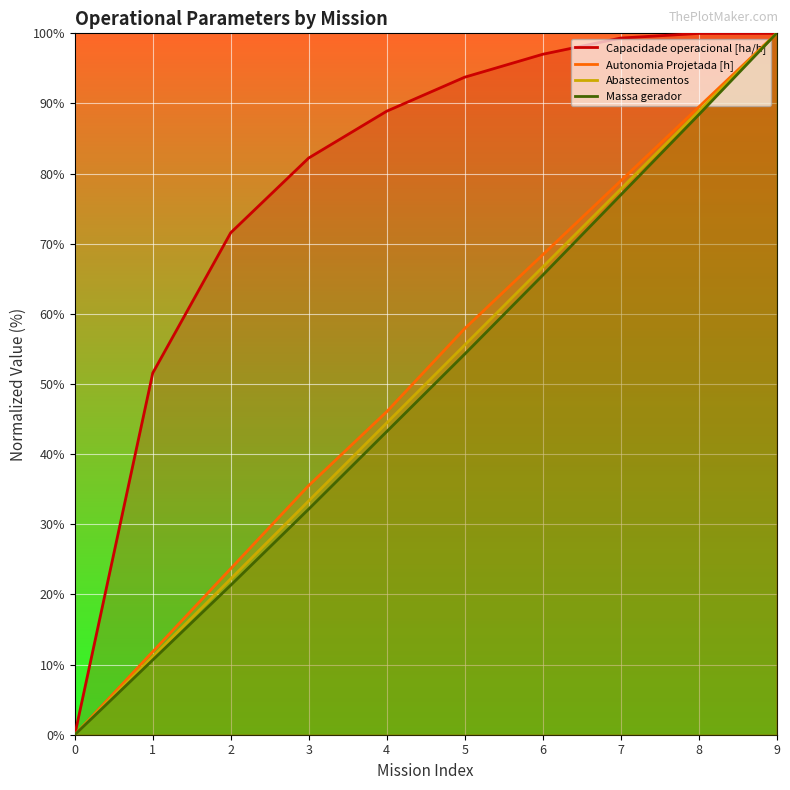

Rank the series at 2 from highest to lowest value.

Capacidade operacional [ha/h], Autonomia Projetada [h], Abastecimentos, Massa gerador